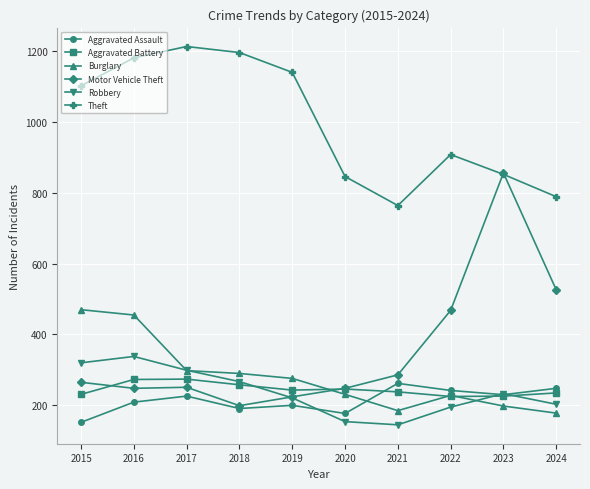

True or false: Aggravated Assault and Aggravated Battery intersect in this chart.

True